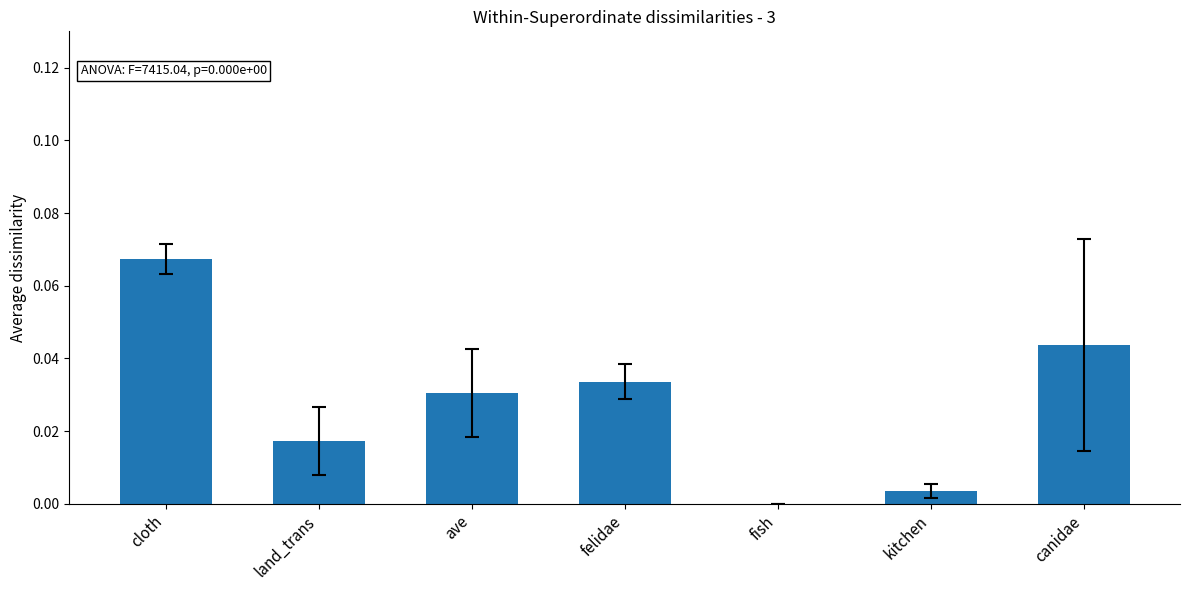

Which label corresponds to the largest value in the chart?

cloth